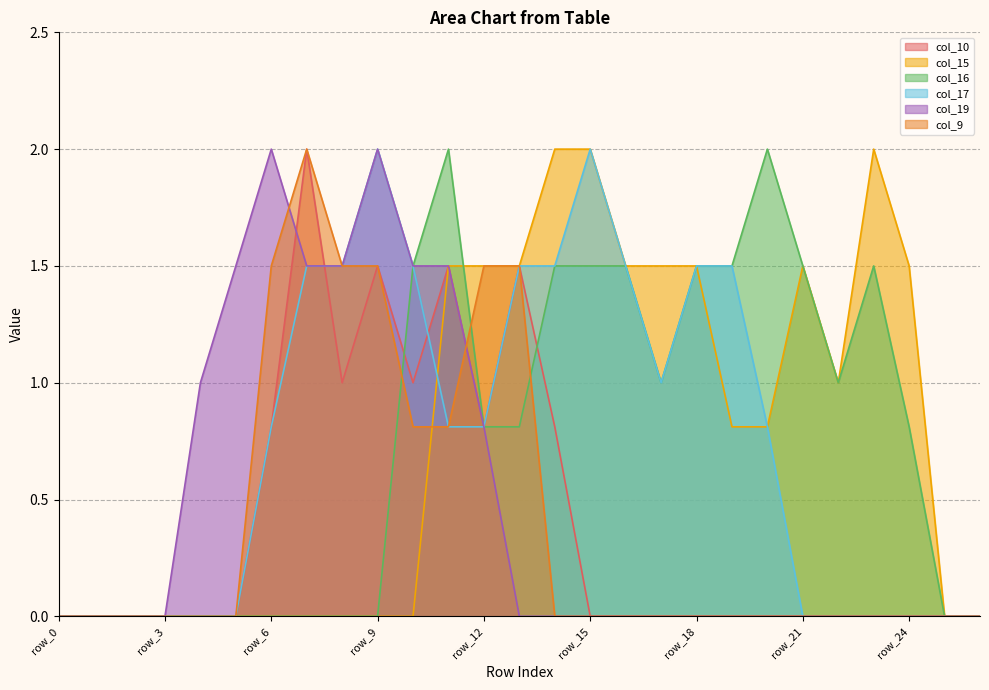

The col_10 series shows 0.9 at row_11. True or false?

False